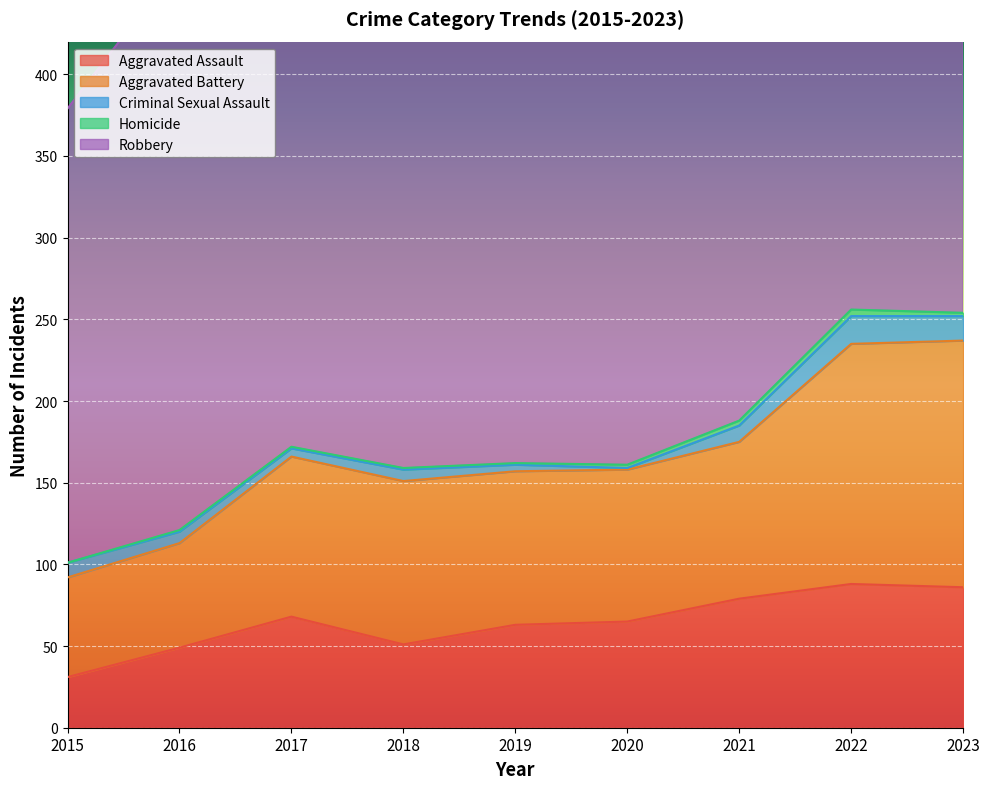

Is the value of Robbery at 2021 greater than the value of Aggravated Battery at 2021?

Yes